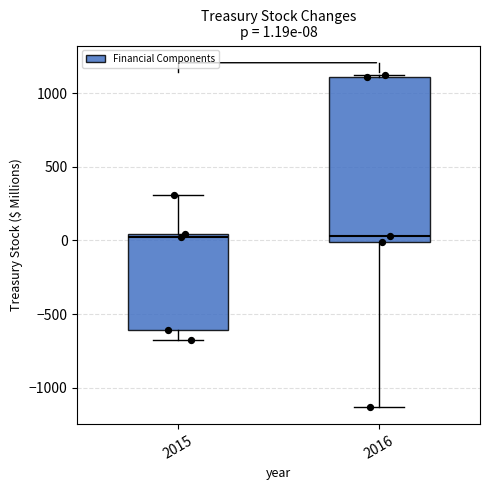

Comparing the boxes themselves (not the whiskers), which one is the tallest?

2016